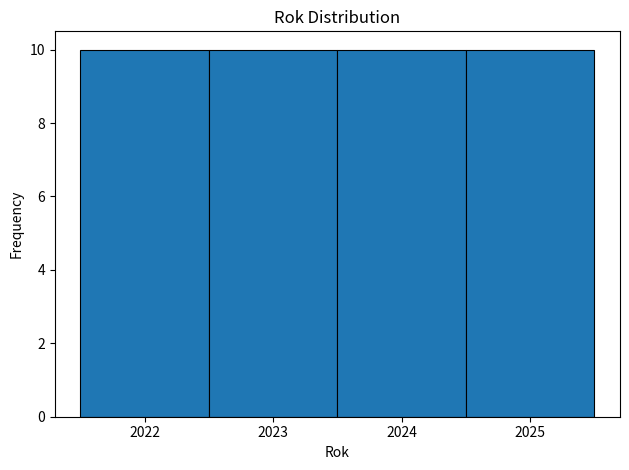

How tall is the bar that spans 2022.5 to 2023.5 on the x-axis? The values are not printed on the chart, so give them approximately, as read against the axis.

10